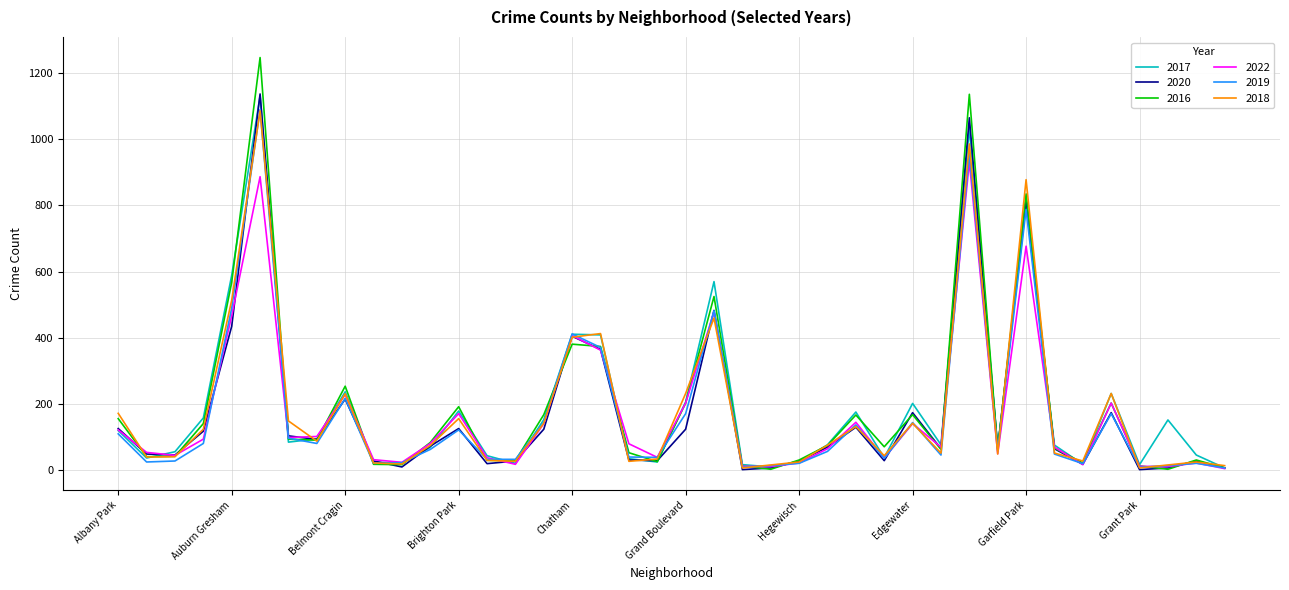

Which series has the largest range (max minus min)?

2016